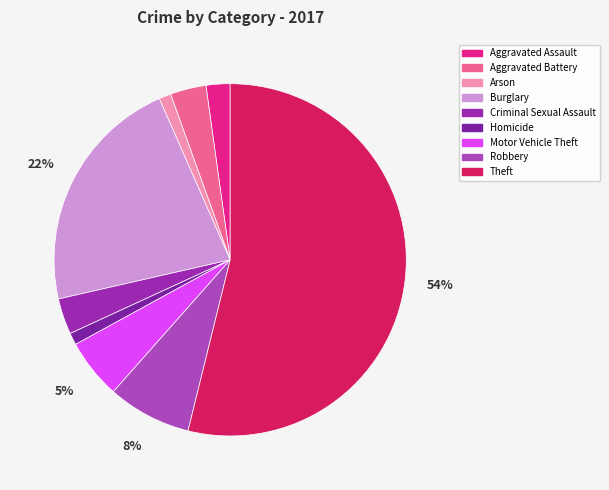

What percentage is NOT represented by Aggravated Assault?

97.8%